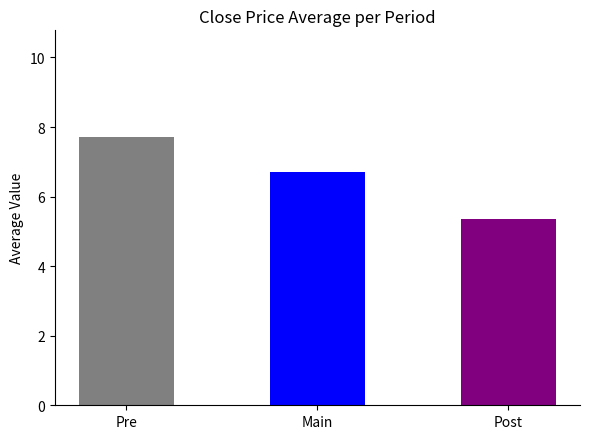

Which has a higher value, Pre or Main?

Pre